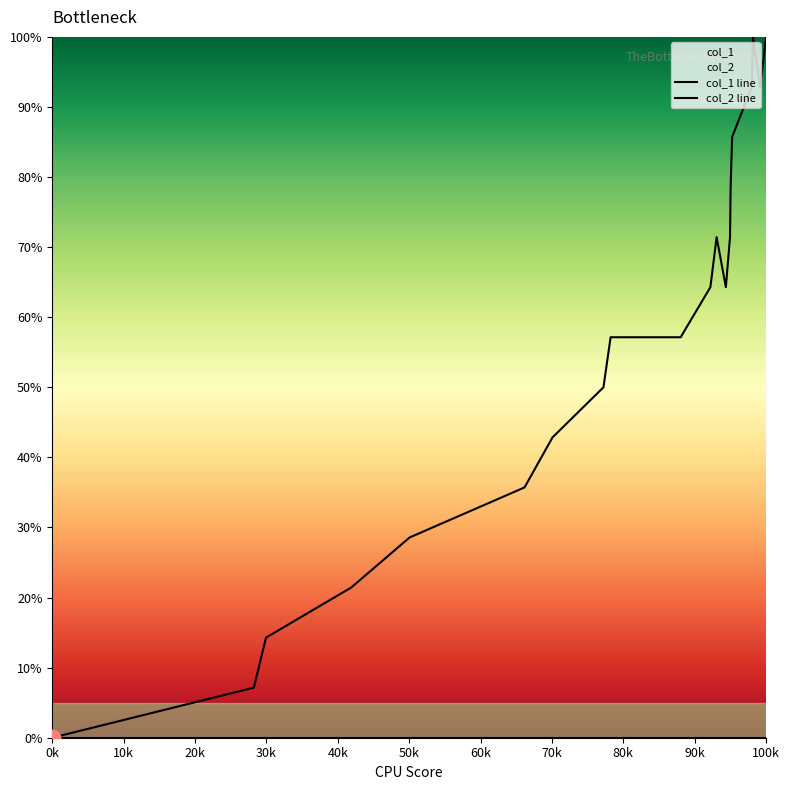

True or false: col_2 line and col_1 line cross at least once.

False